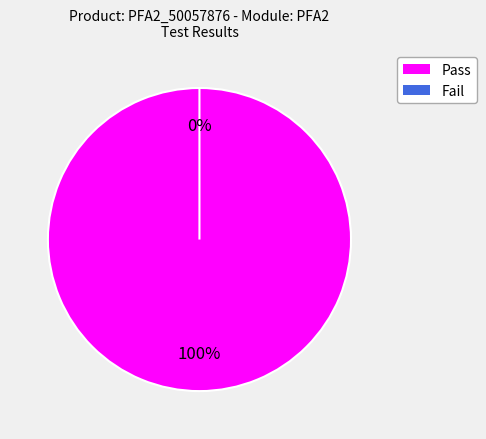

Rank the categories by value from lowest to highest.

F, P